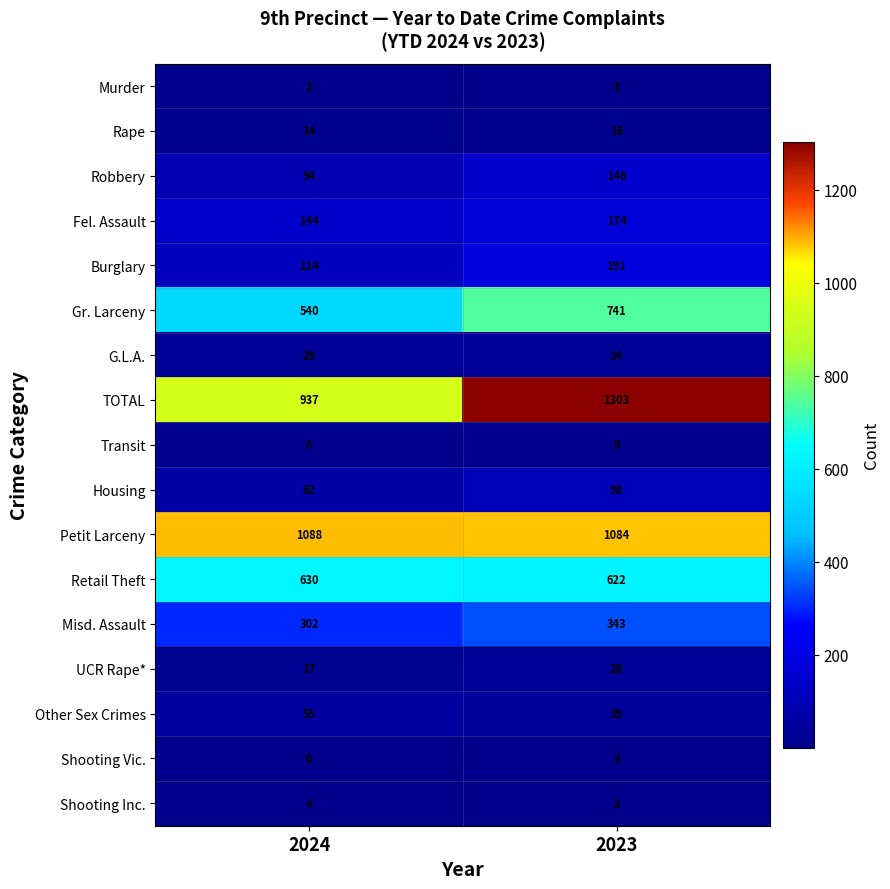

At which label is Fel. Assault closest to 159?

2024